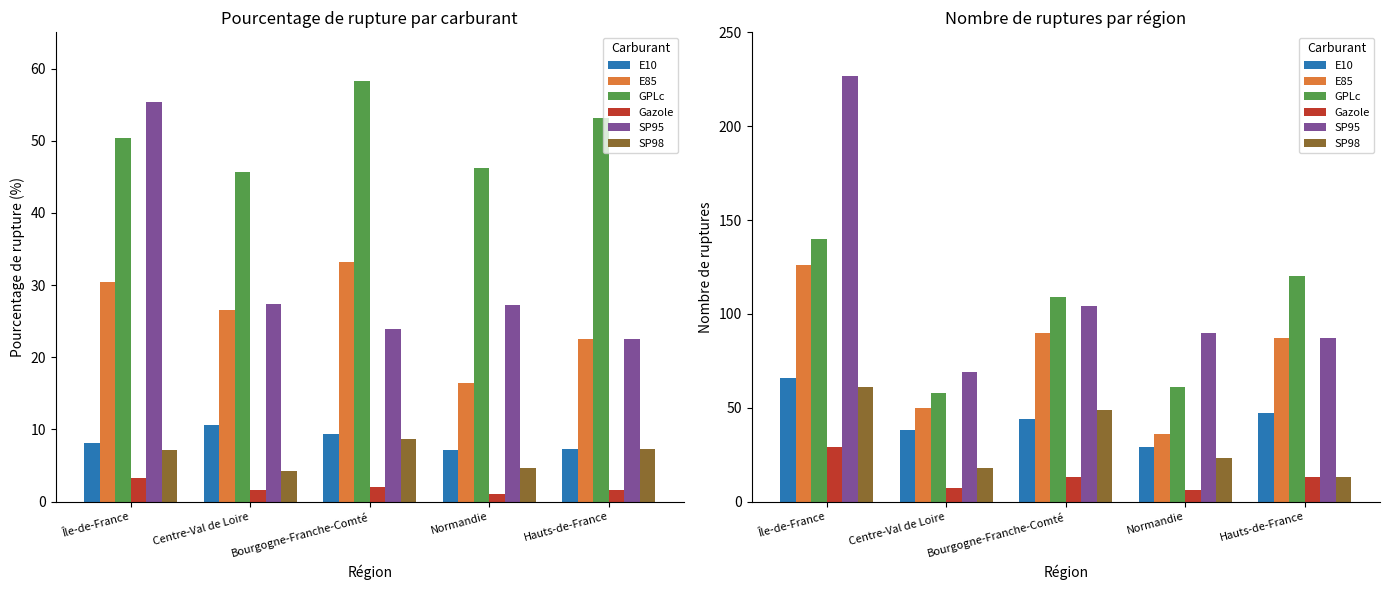

What is the sum of the SP95 values at Hauts-de-France and Normandie?

177